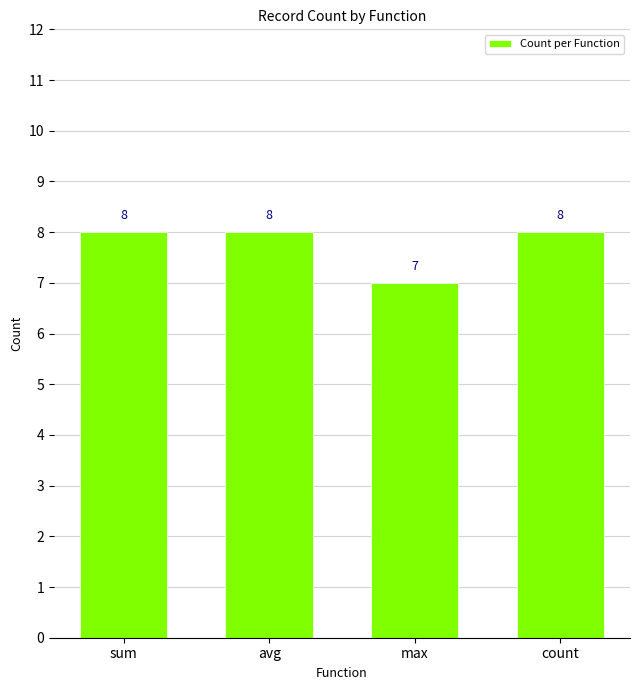

Approximately how many times larger is the value at max compared to count?

0.9